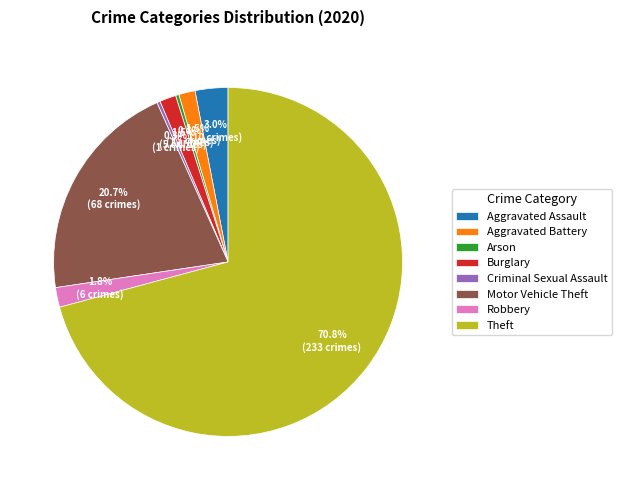

How many slices are in this pie chart?

8